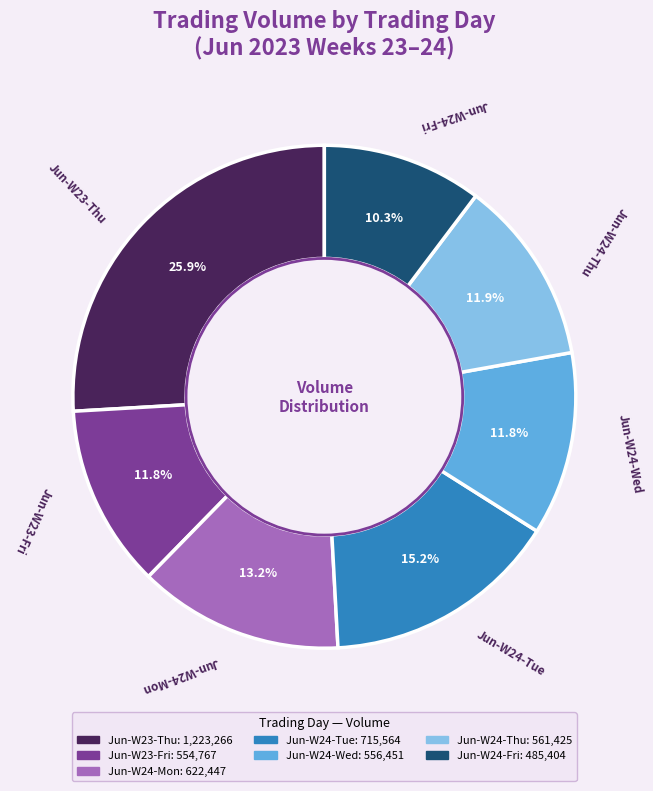

Does any single category account for the majority?

No